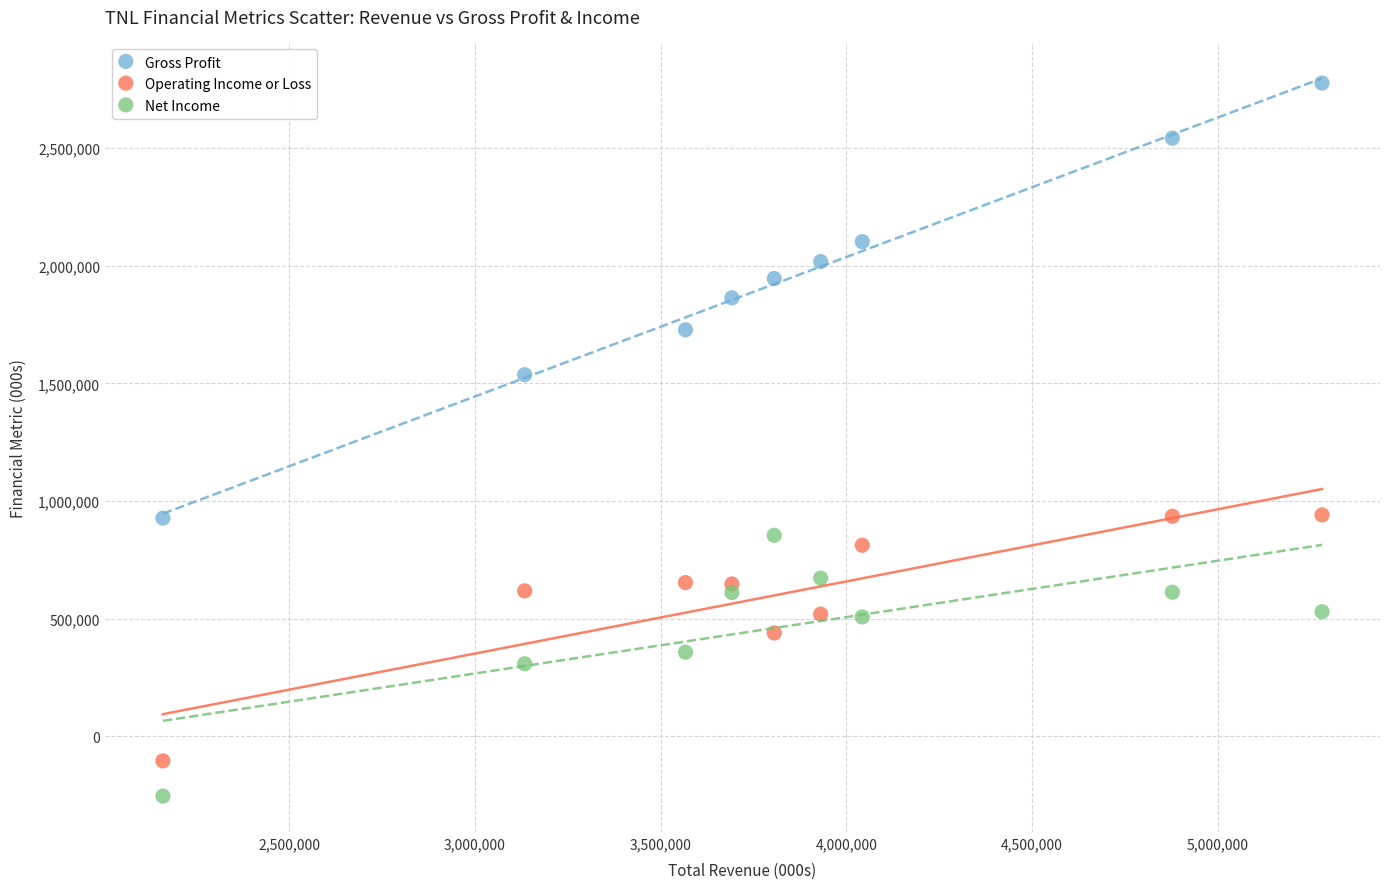

Across all series, what Y value is closest to 1261000?

1537000